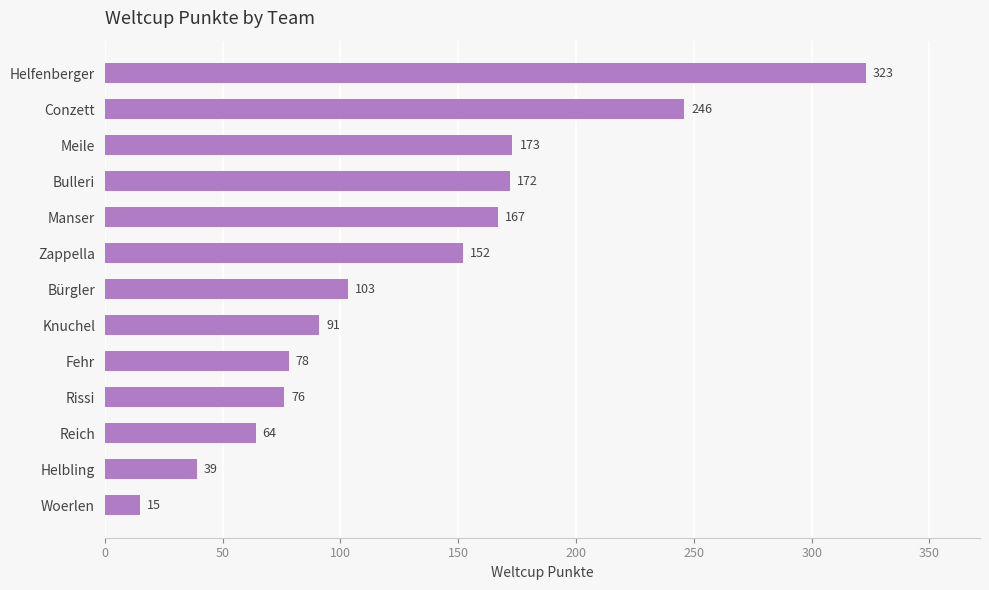

True or false: the data shows 15 at Woerlen.

True